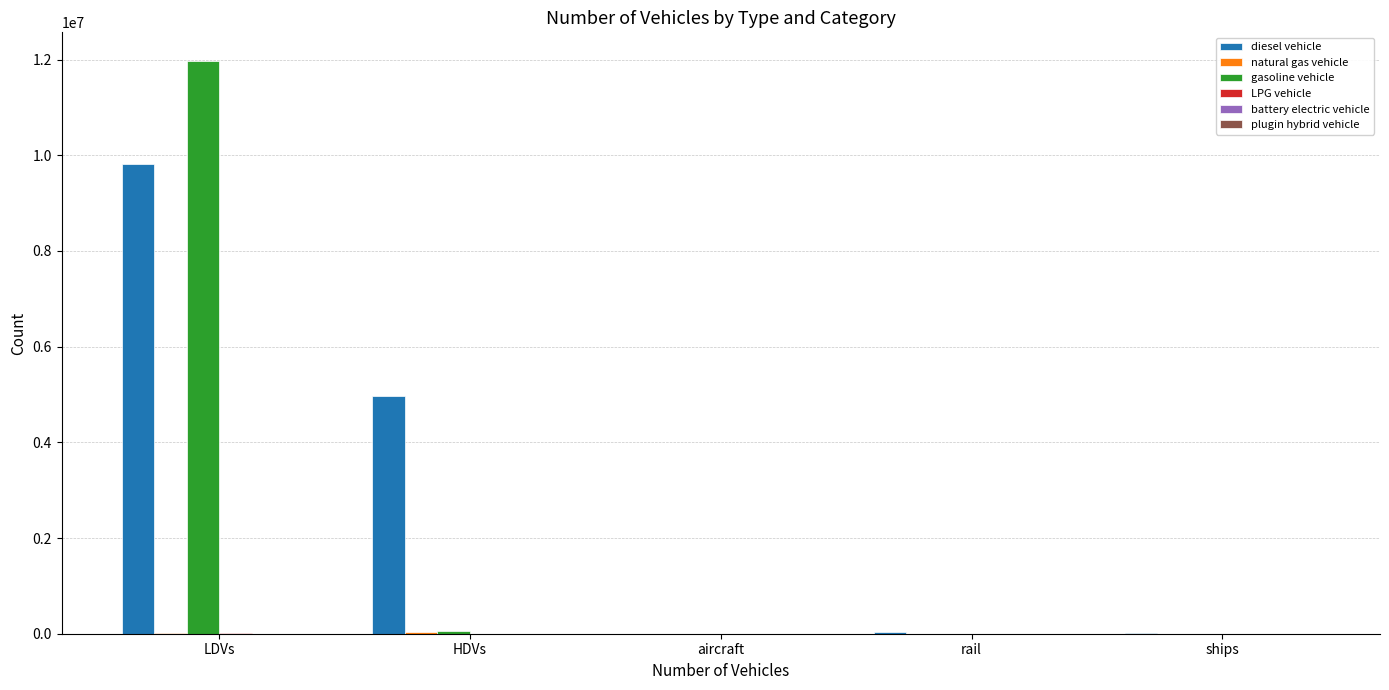

Which series has the largest total across all categories?

diesel vehicle